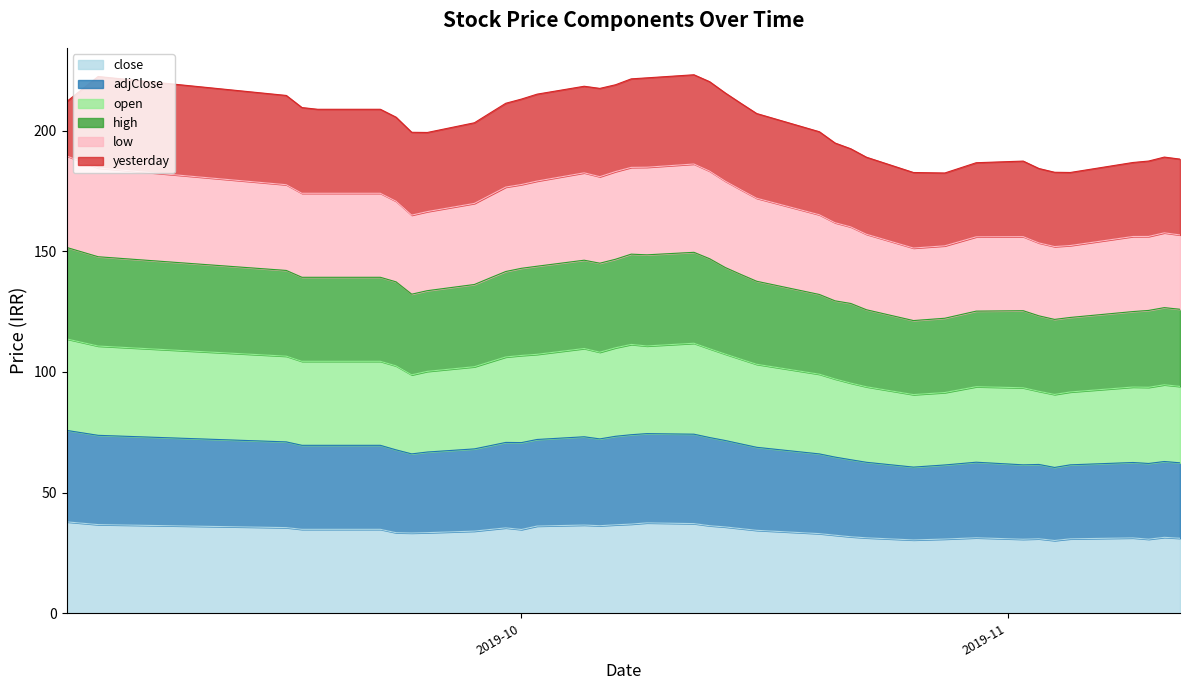

What is the maximum value for close?

37.9